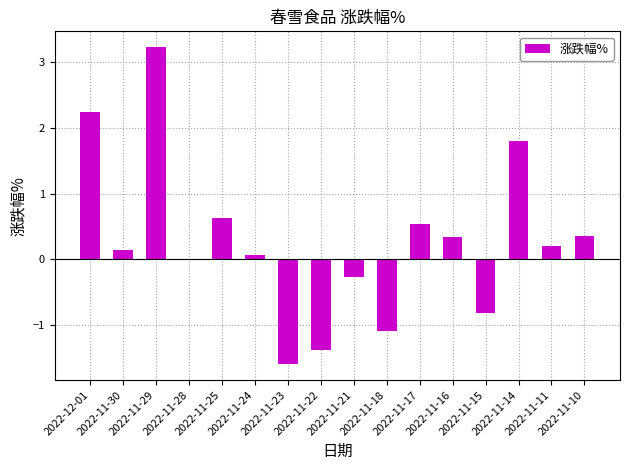

What is the maximum value shown in the chart?

3.2